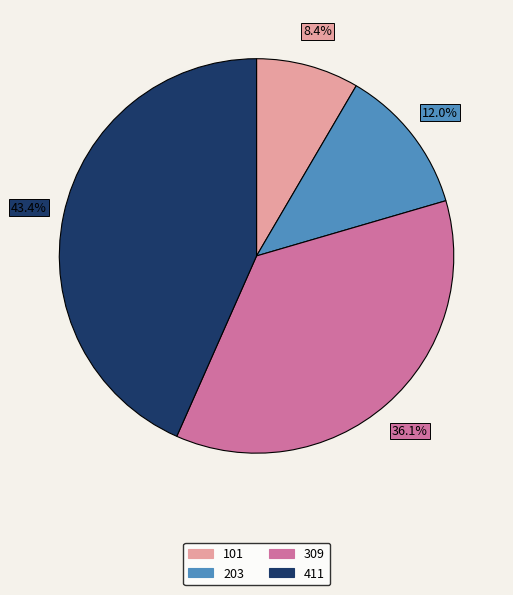

To the nearest percent, what is the combined percentage of 411 and 203?

55%